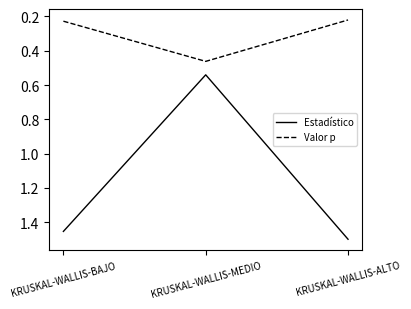

How many lines are shown in the chart?

2